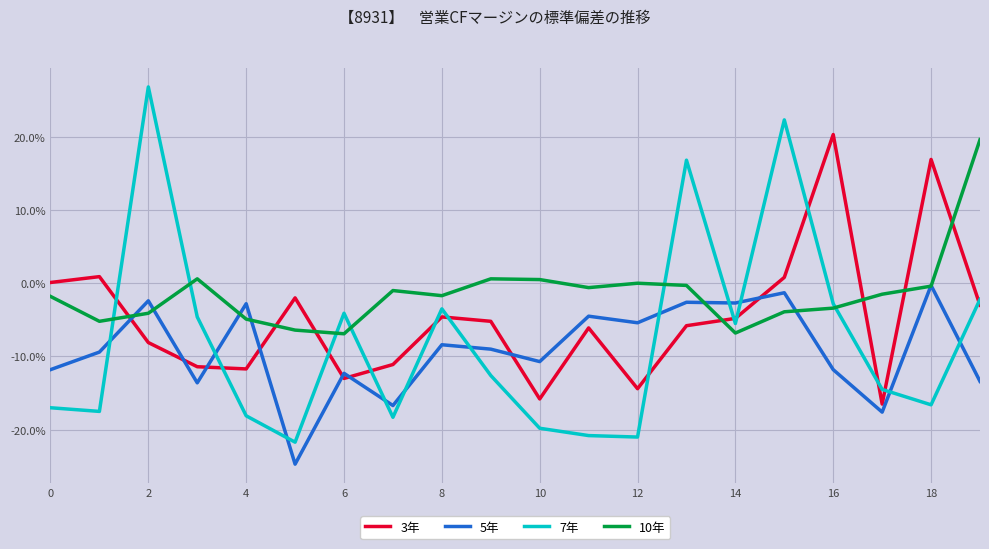

What are all the series names shown in the legend?

3年, 5年, 7年, 10年